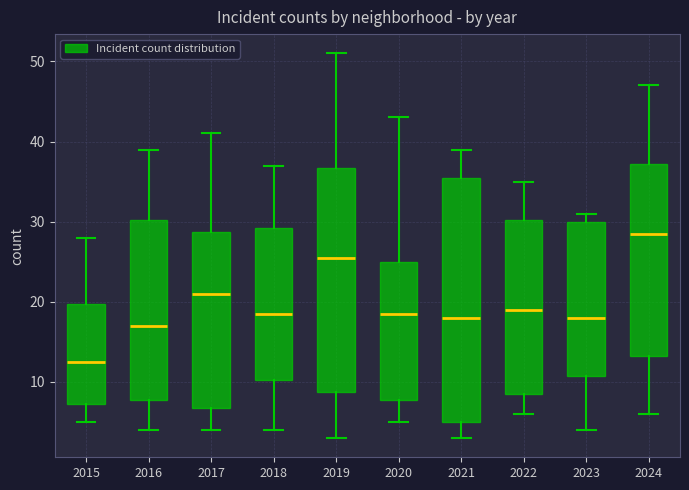

Reading left to right, transcribe this box plot: for each box, give where its median line is, the range the box spans, and where its two whiskers end, as read against the y-axis. The values are not printed on the chart, so give them approximately, as read against the axis.

2015: median 13, box 7 to 20, whiskers 5 to 28
2016: median 17, box 8 to 30, whiskers 4 to 39
2017: median 21, box 7 to 29, whiskers 4 to 41
2018: median 19, box 10 to 29, whiskers 4 to 37
2019: median 26, box 9 to 37, whiskers 3 to 51
2020: median 19, box 8 to 25, whiskers 5 to 43
2021: median 18, box 5 to 36, whiskers 3 to 39
2022: median 19, box 9 to 30, whiskers 6 to 35
2023: median 18, box 11 to 30, whiskers 4 to 31
2024: median 29, box 13 to 37, whiskers 6 to 47